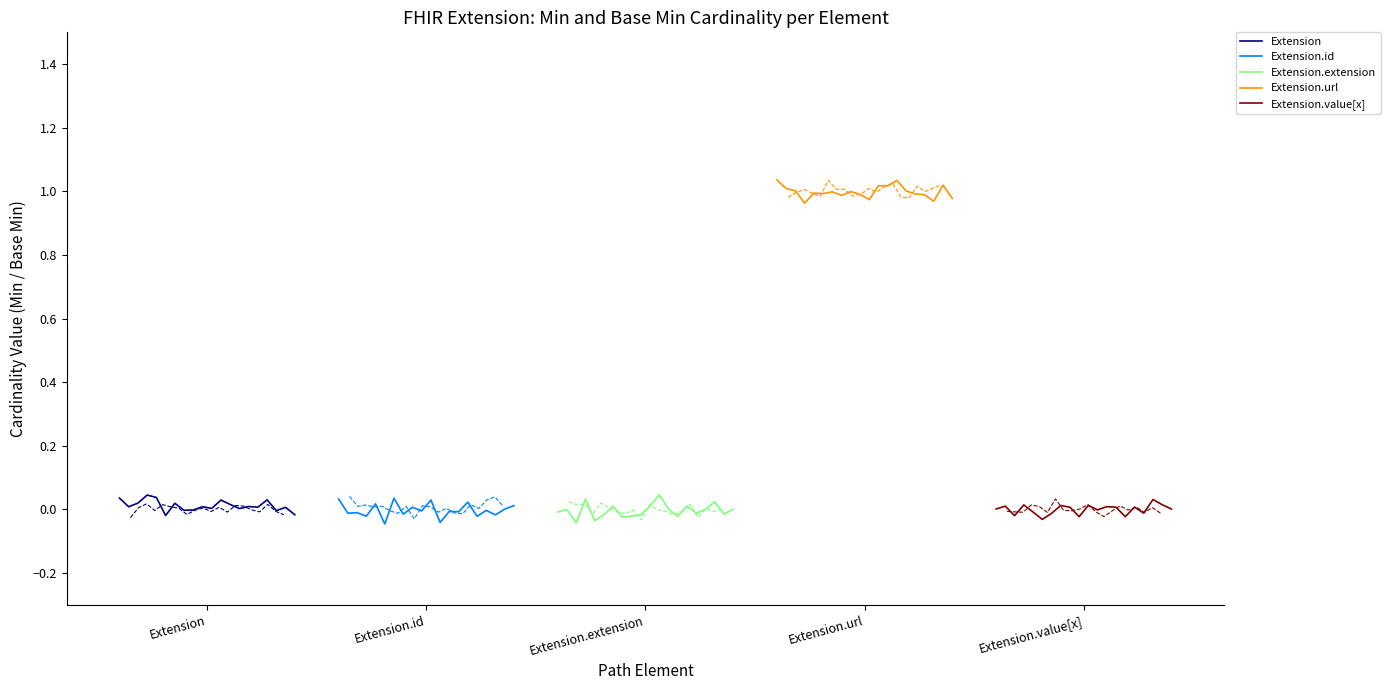

Is it true that Extension.url equals 0.3 at Extension?

False